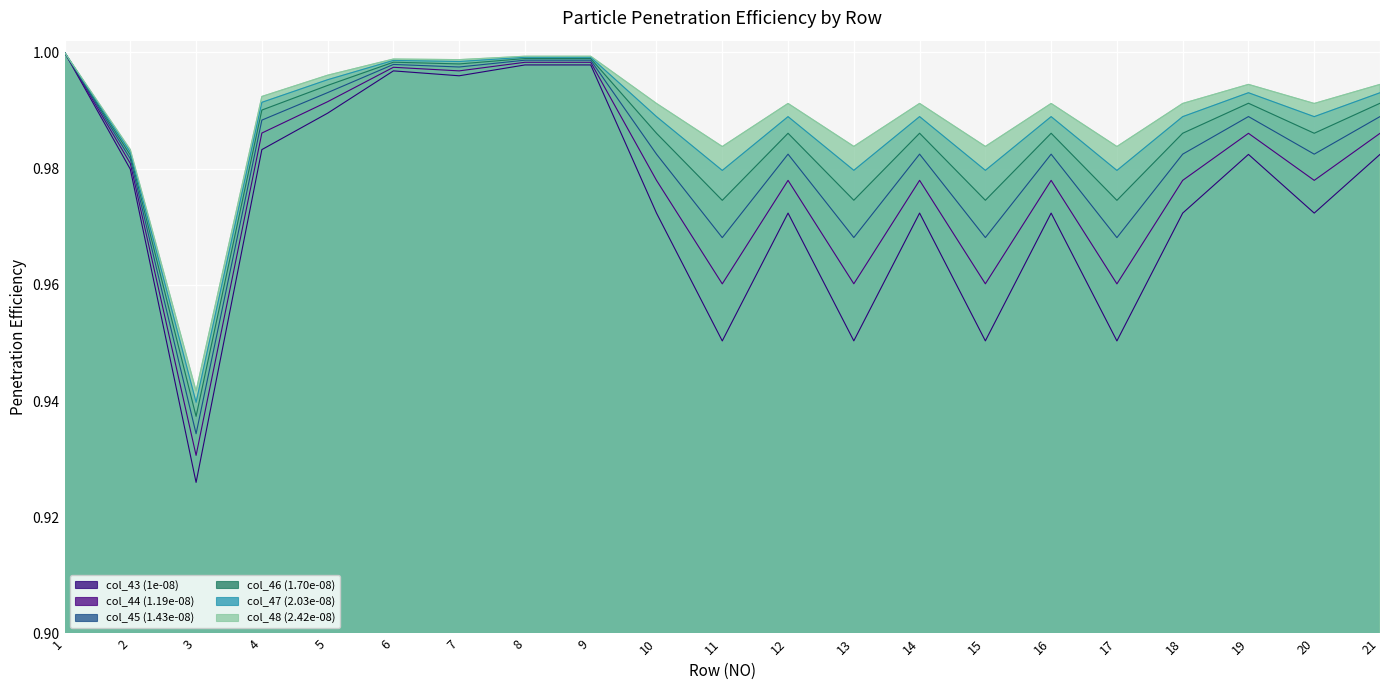

What are all the series names shown in the legend?

col_43 (1e-08), col_44 (1.19e-08), col_45 (1.43e-08), col_46 (1.70e-08), col_47 (2.03e-08), col_48 (2.42e-08)